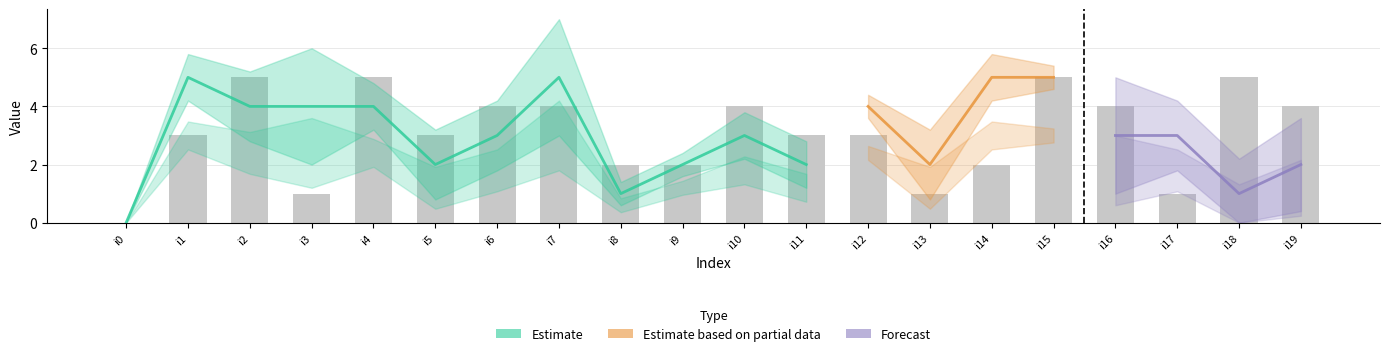

What is the sum of all values?

61